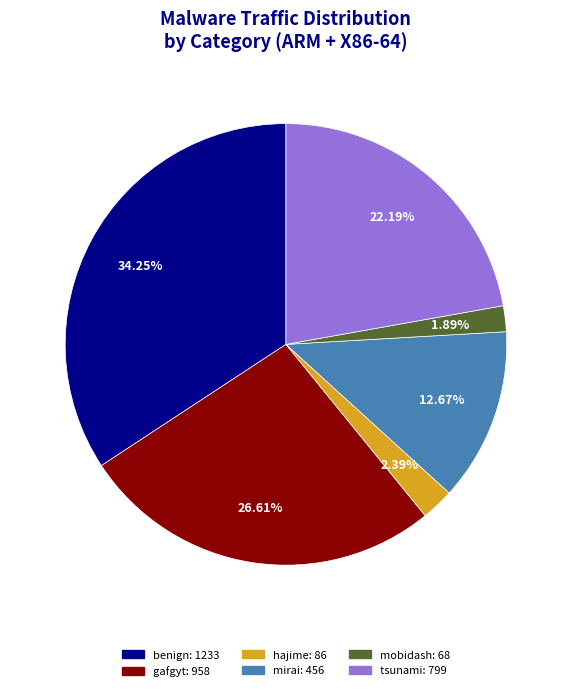

What is the largest slice in the pie chart?

benign